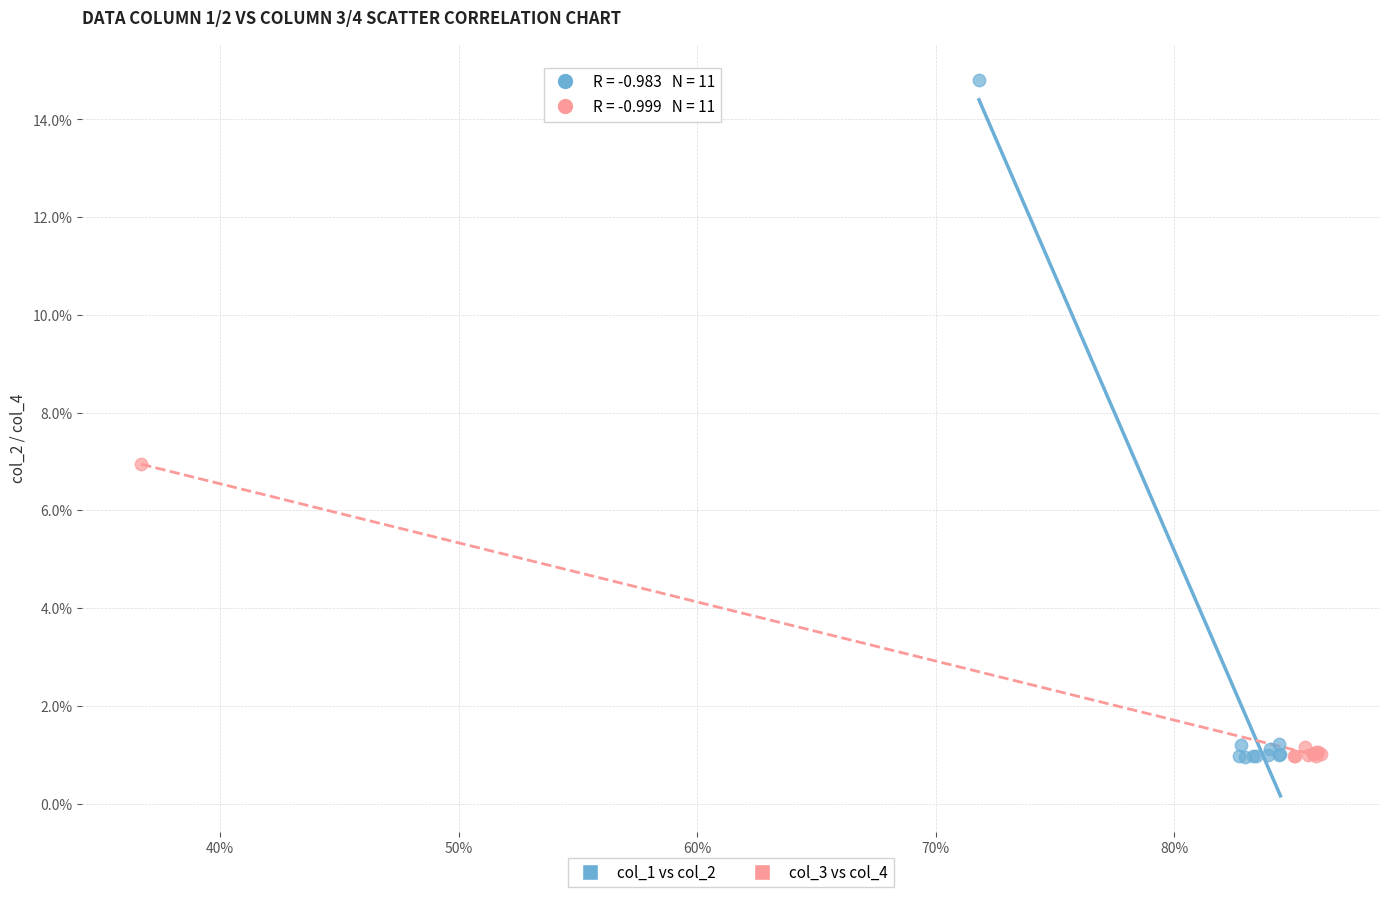

What are all the series names shown in the legend?

col_1 vs col_2, col_3 vs col_4